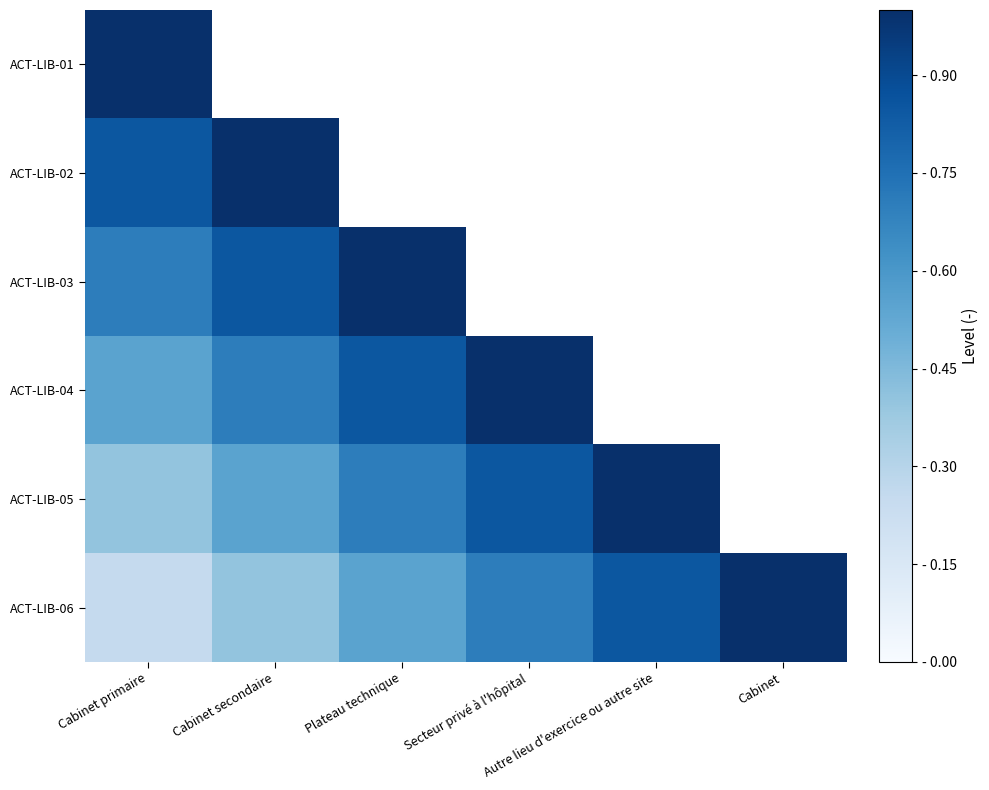

What is the difference between the second highest and second lowest values in the ACT-LIB-05 series?

0.4